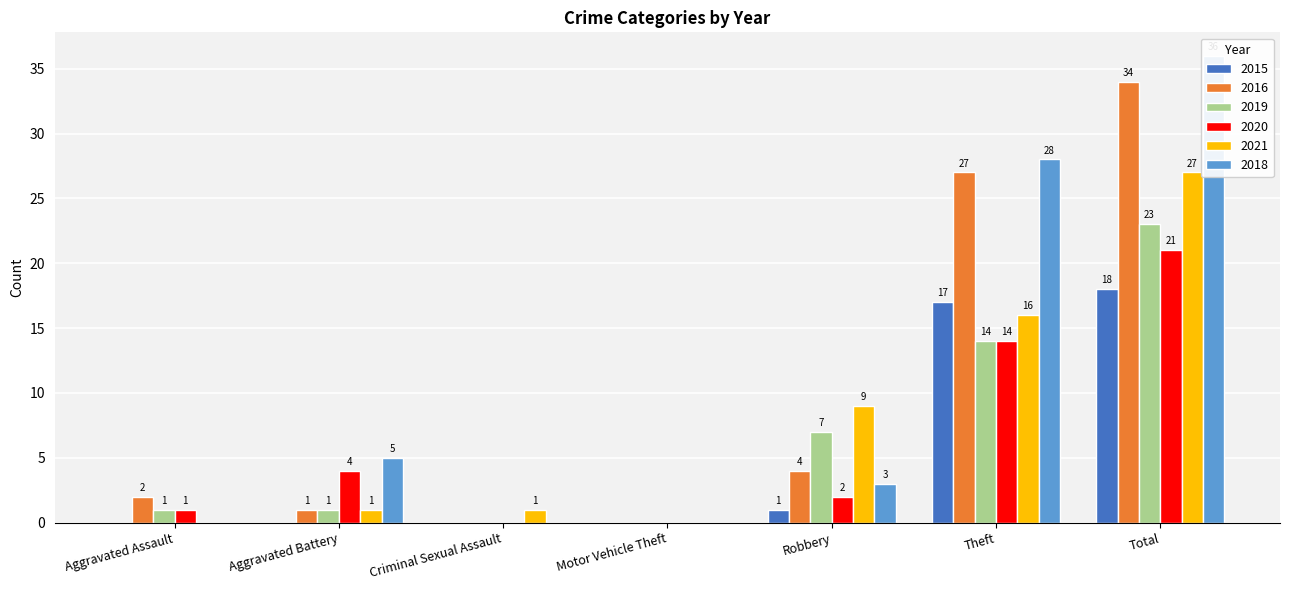

How many values in the 2016 series exceed 2?

3